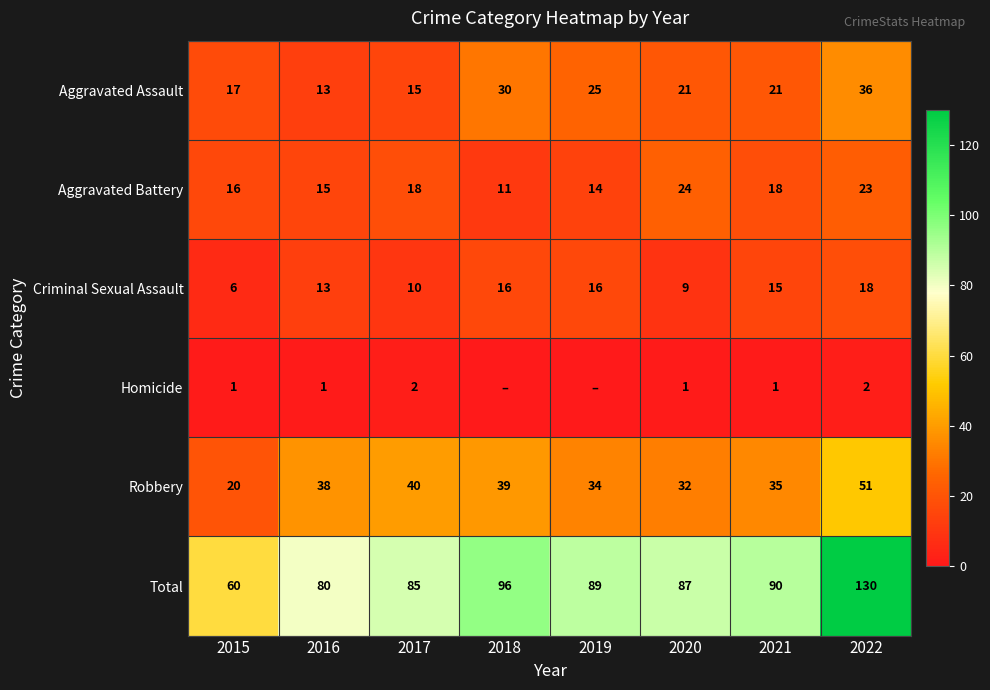

Is it true that Aggravated Assault equals 3 at 2017?

False